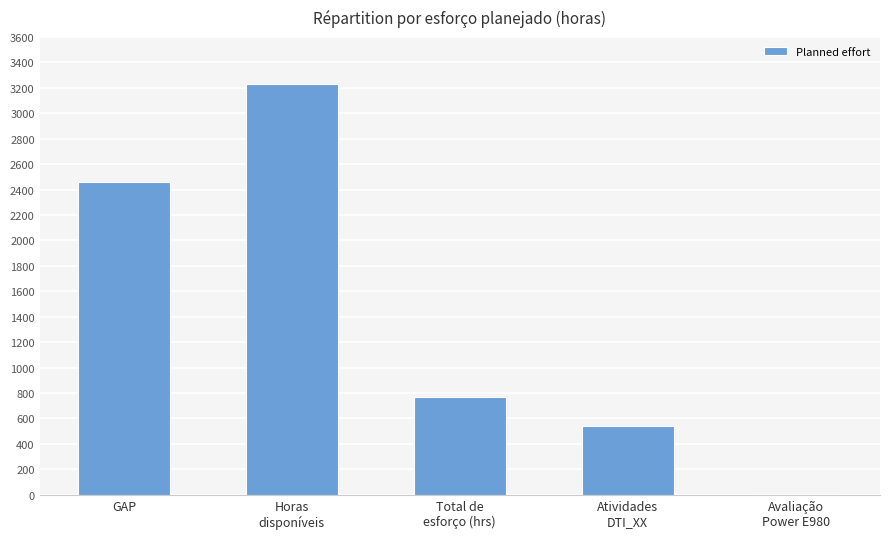

What is the sum of all values?

7000